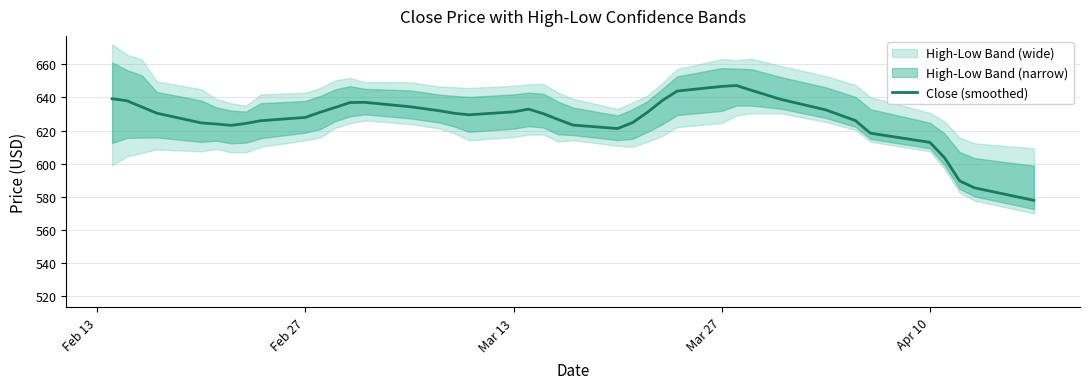

Is it true that Close (smoothed) equals 646.7 at Mar 27?

True